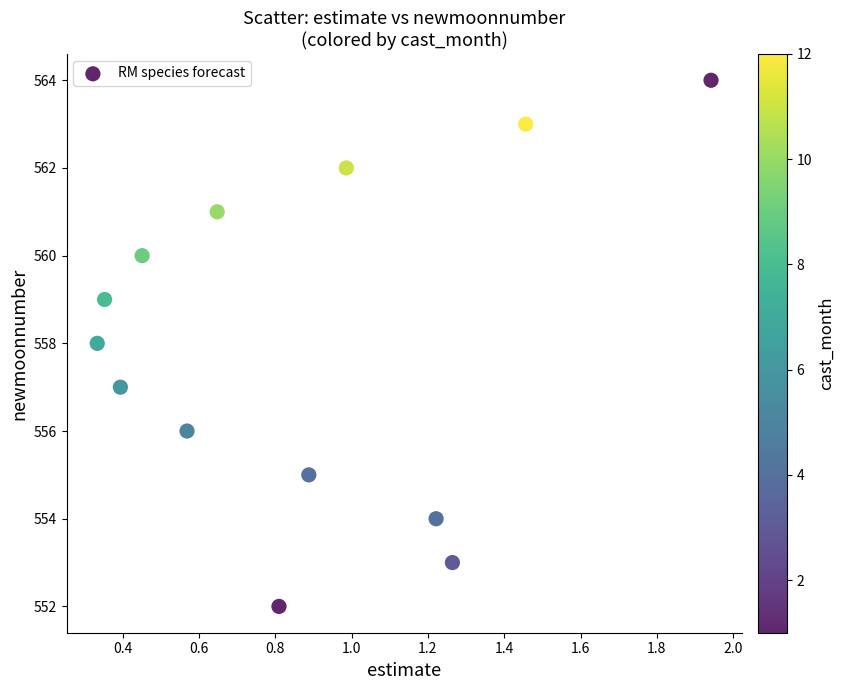

What is the range of Y values (max minus min)?

12